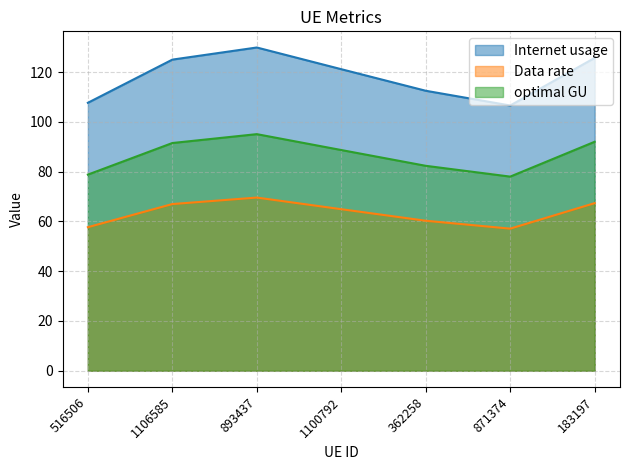

How many interior local peaks does the optimal GU series have?

1